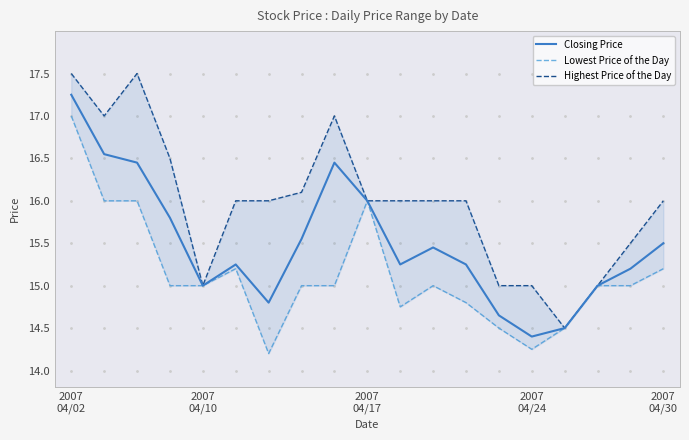

Is this an area chart (filled region under the line)?

No